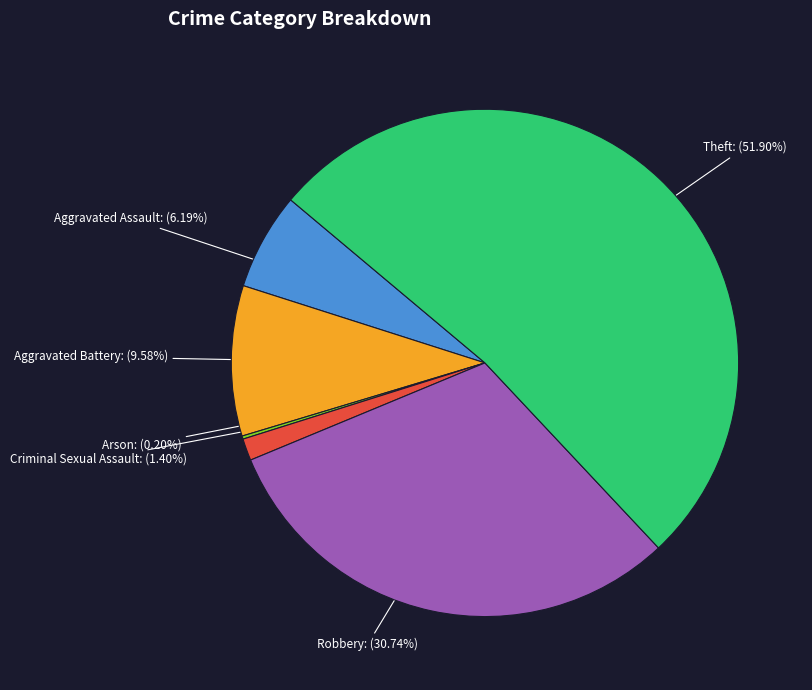

Which category has the biggest portion of the pie?

Theft